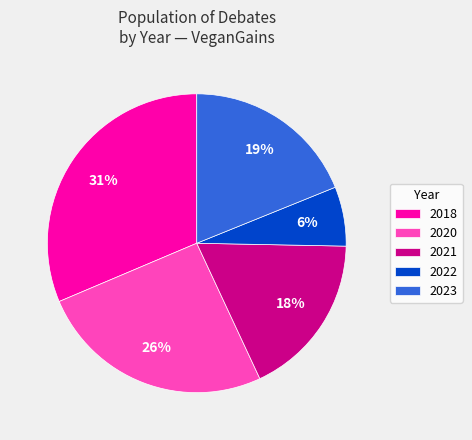

Between 2021 and 2020, which is larger?

2020